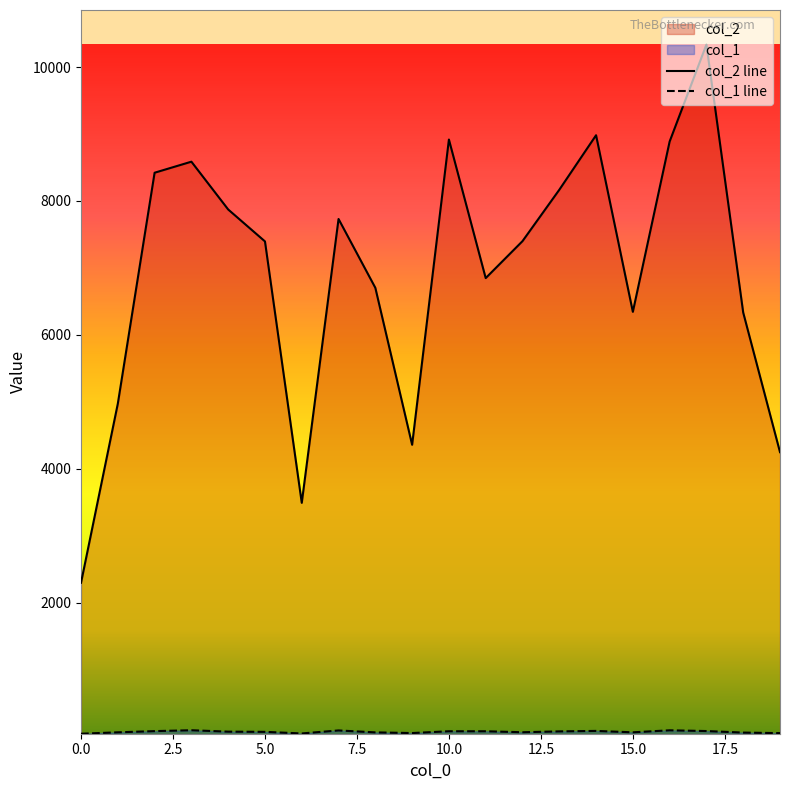

List the series in order of their peak value, highest first.

col_2, col_1